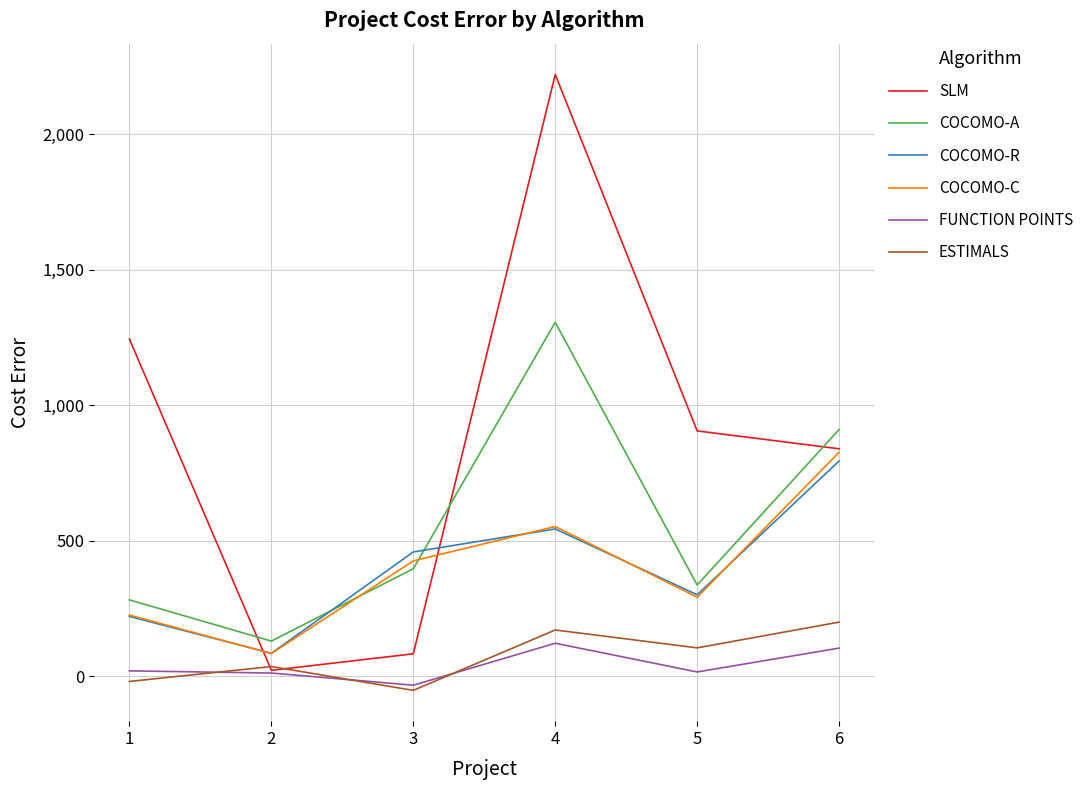

What is the greatest value displayed?

2221